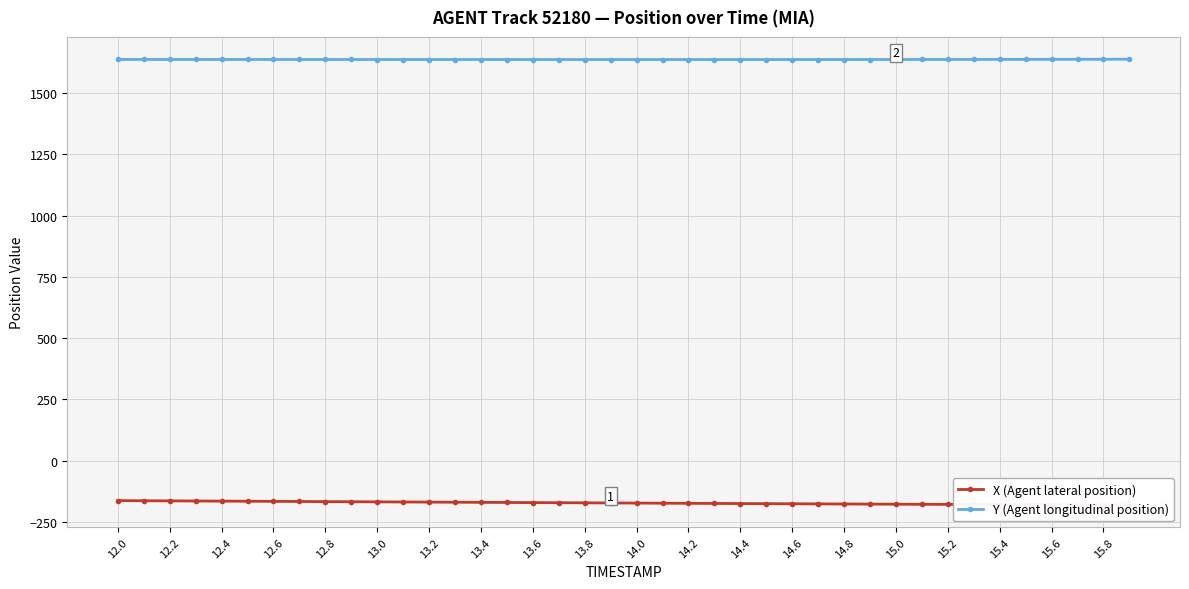

What is the highest value of the Y (Agent longitudinal position) series?

1637.1